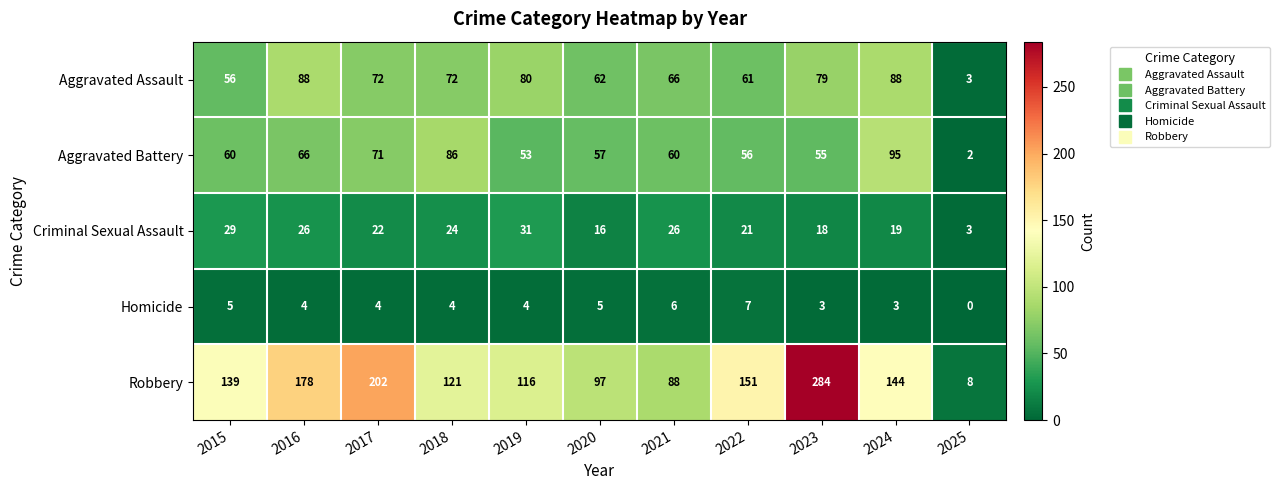

What is the average value of the Criminal Sexual Assault series?

21